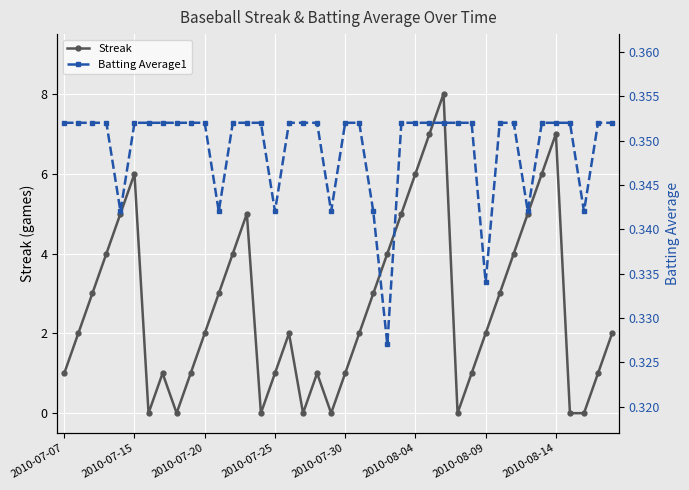

What is the maximum value shown in the chart?

8.0